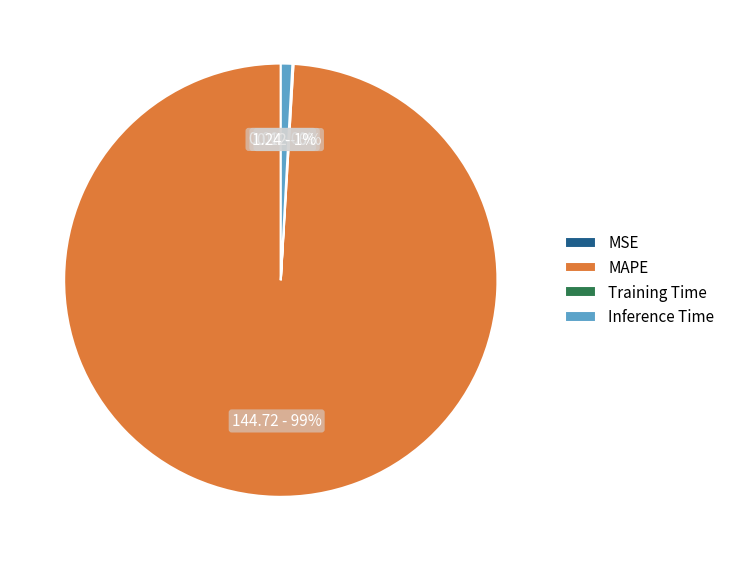

True or false: MAPE accounts for 99% of the total.

True